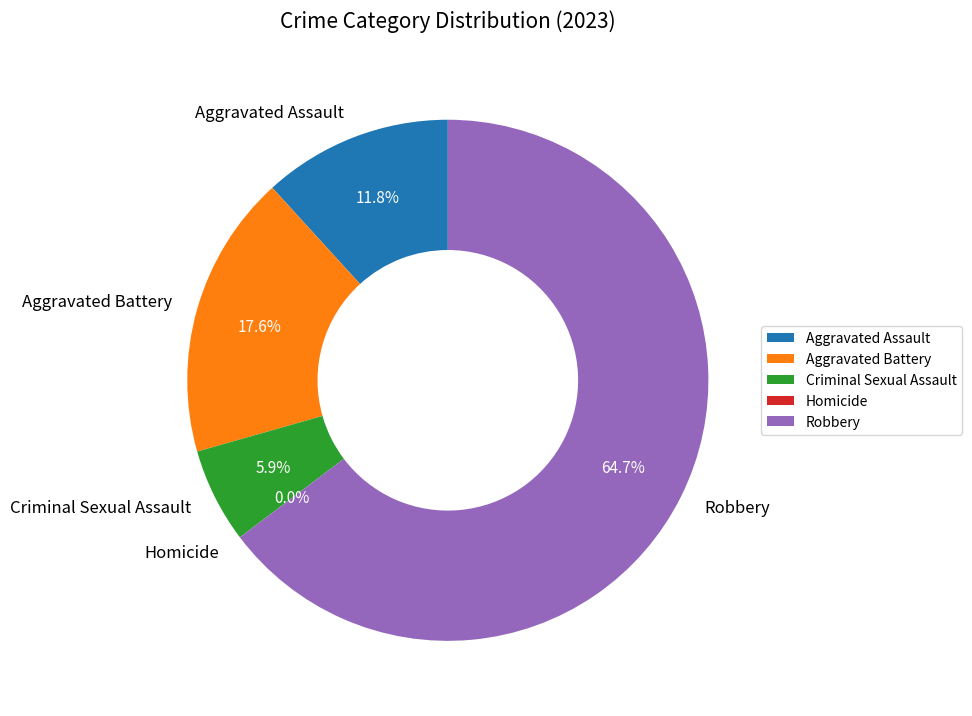

Which category has the biggest portion of the pie?

Robbery